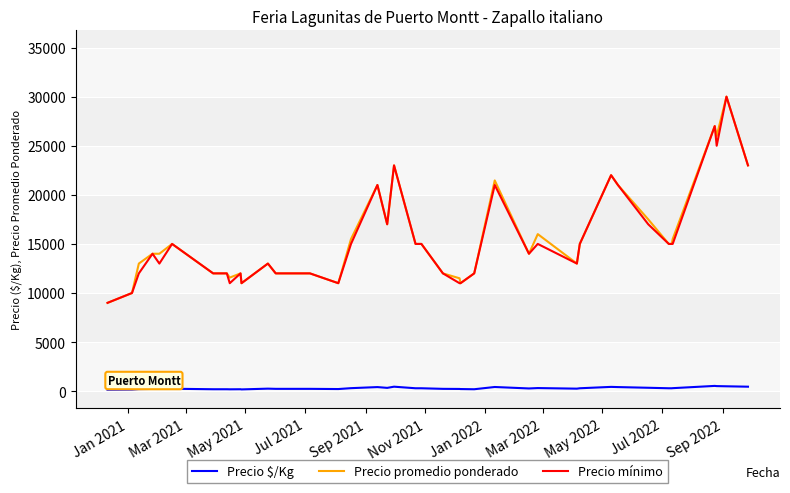

True or false: Precio promedio ponderado and Precio $/Kg intersect in this chart.

False